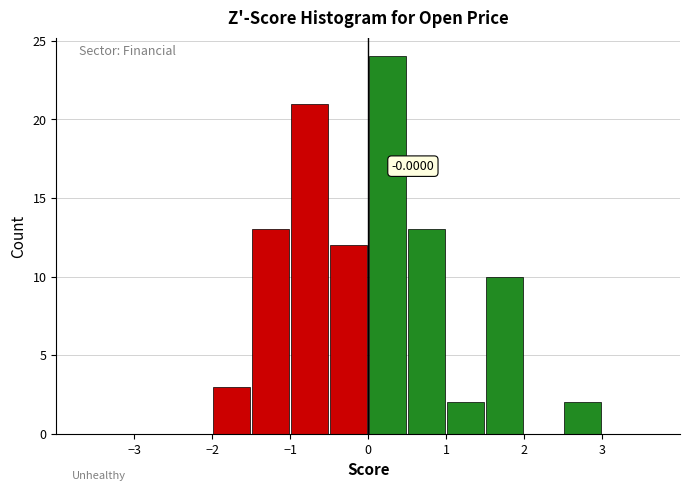

Over which range of the x-axis is the bar tallest?

0.0 to 0.5